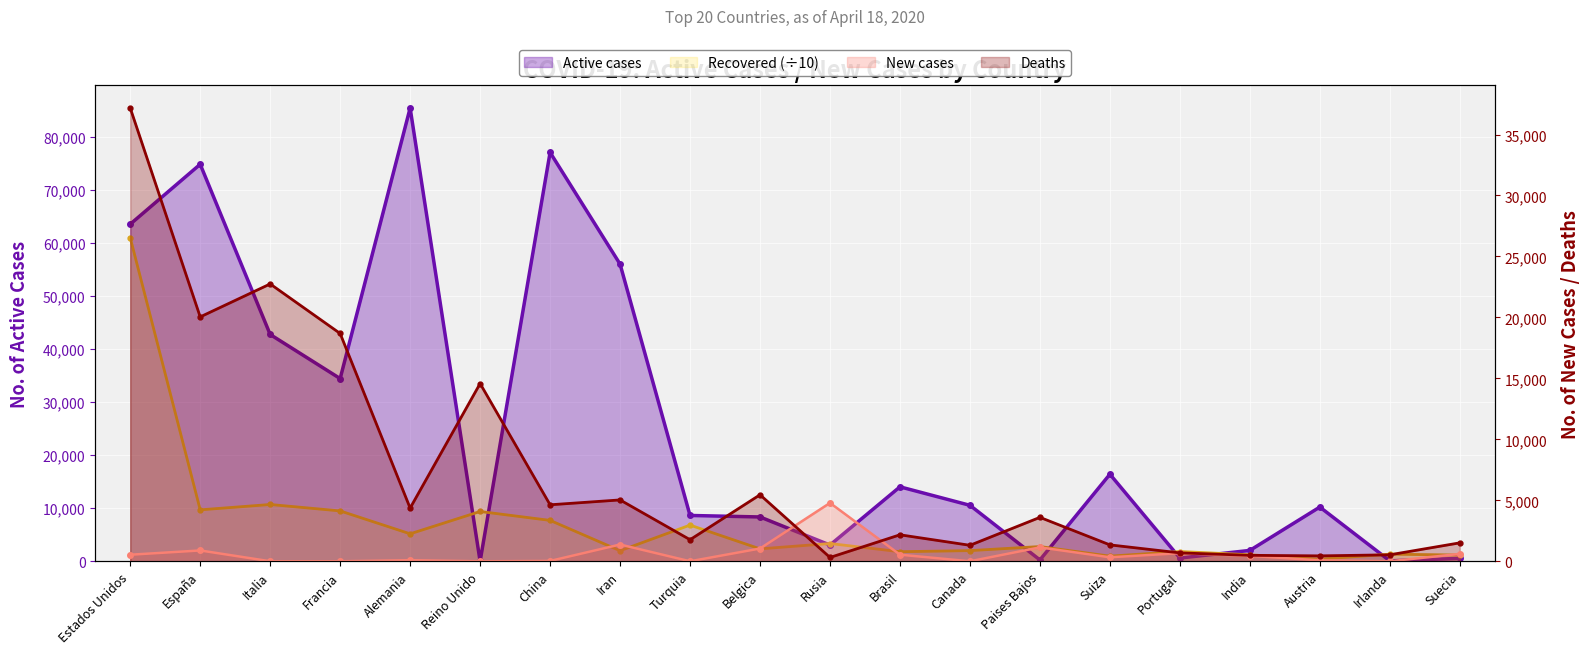

What is the label of the 4th point from the left?

Francia